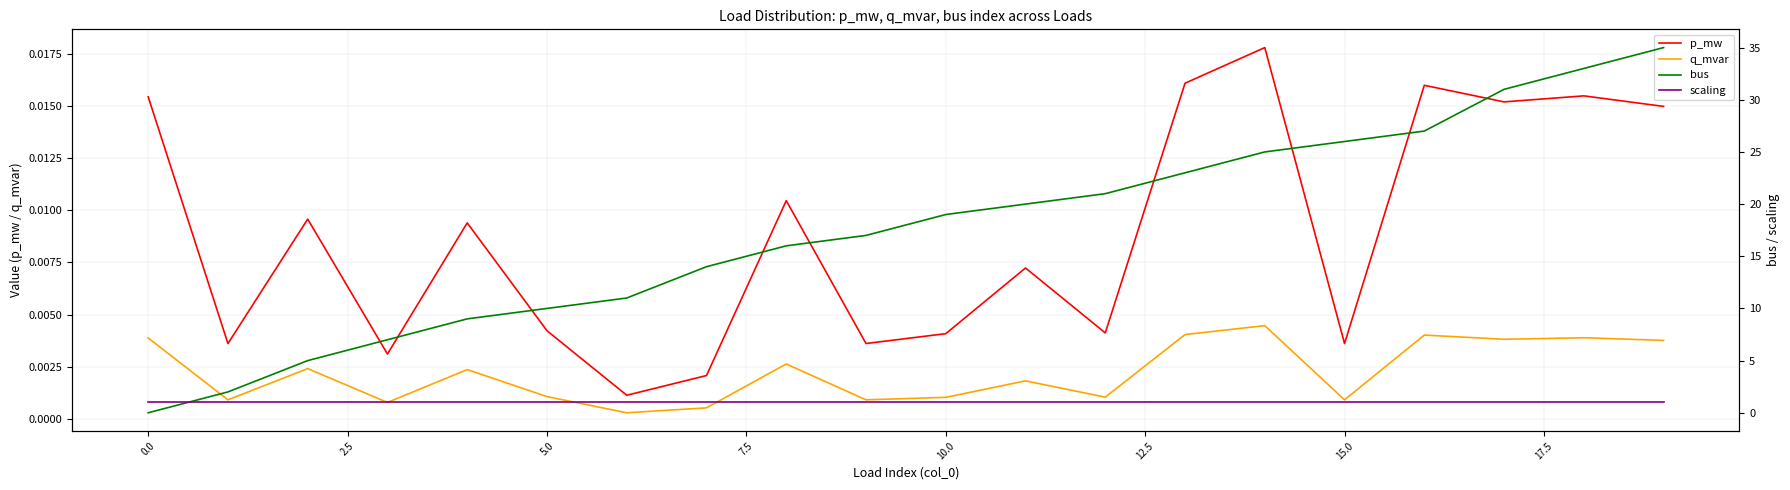

Which category has the highest value across all series?

19